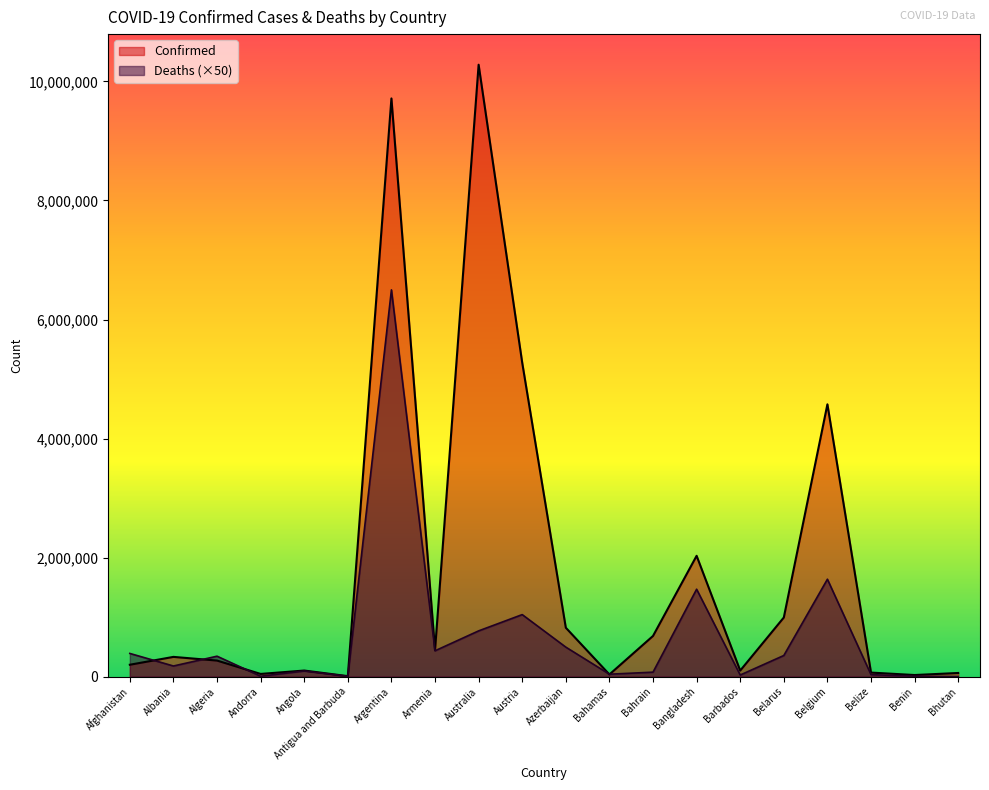

What position from the right is Belize?

3